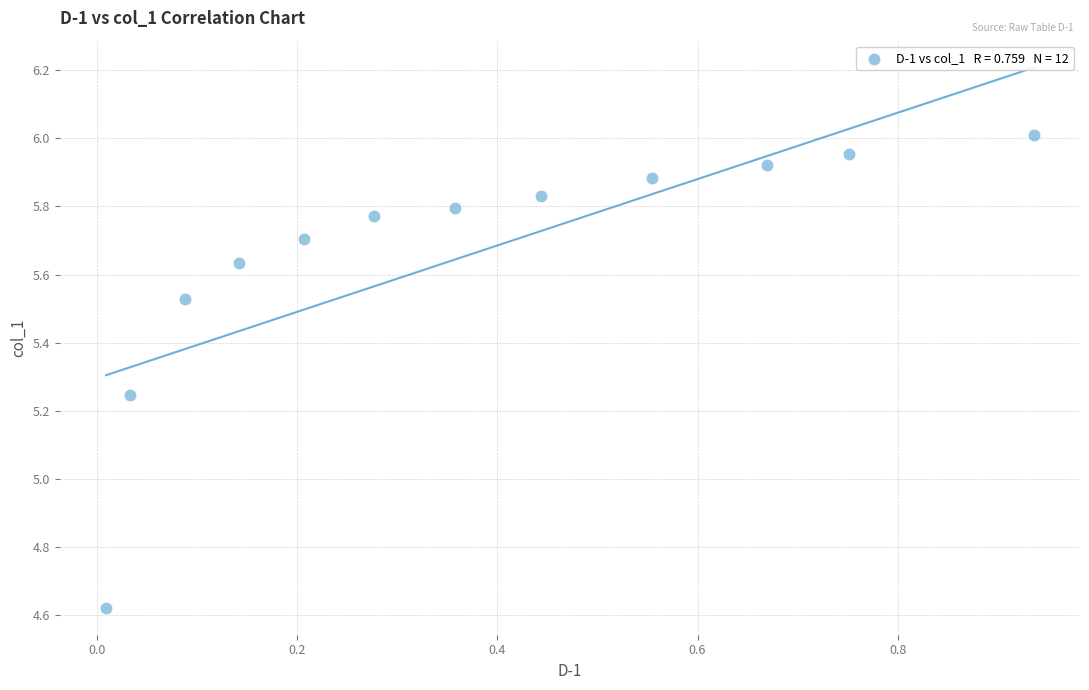

What is the average Y value?

5.7